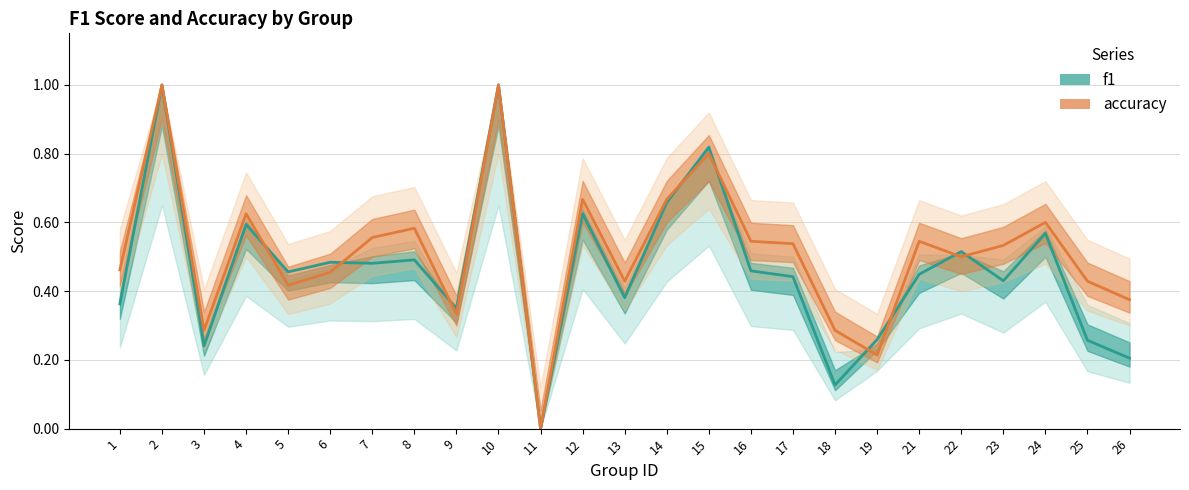

What is the difference between the second highest and minimum values in the accuracy series?

1.0